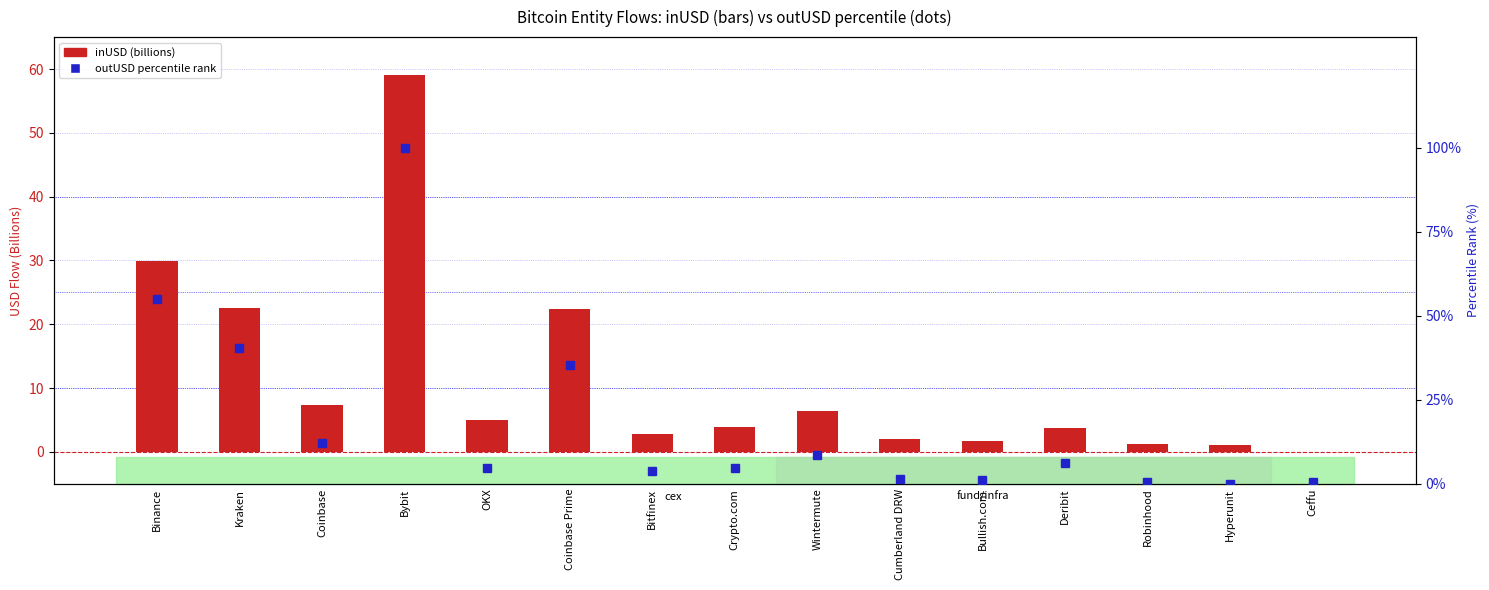

Reading left to right, list all the values displayed in this chart.

inUSD (billions): Binance=29.9	Kraken=22.5	Coinbase=7.4	Bybit=59.0	OKX=4.9	Coinbase Prime=22.4	Bitfinex=2.9	Crypto.com=3.9	Wintermute=6.4	Cumberland DRW=2.1	Bullish.com=1.7	Deribit=3.8	Robinhood=1.3	Hyperunit=1.1	Ceffu=0.0
outUSD percentile rank: Binance=55.1	Kraken=40.5	Coinbase=12.0	Bybit=100.0	OKX=4.7	Coinbase Prime=35.5	Bitfinex=3.8	Crypto.com=4.8	Wintermute=8.7	Cumberland DRW=1.4	Bullish.com=1.0	Deribit=6.2	Robinhood=0.4	Hyperunit=0.0	Ceffu=0.6